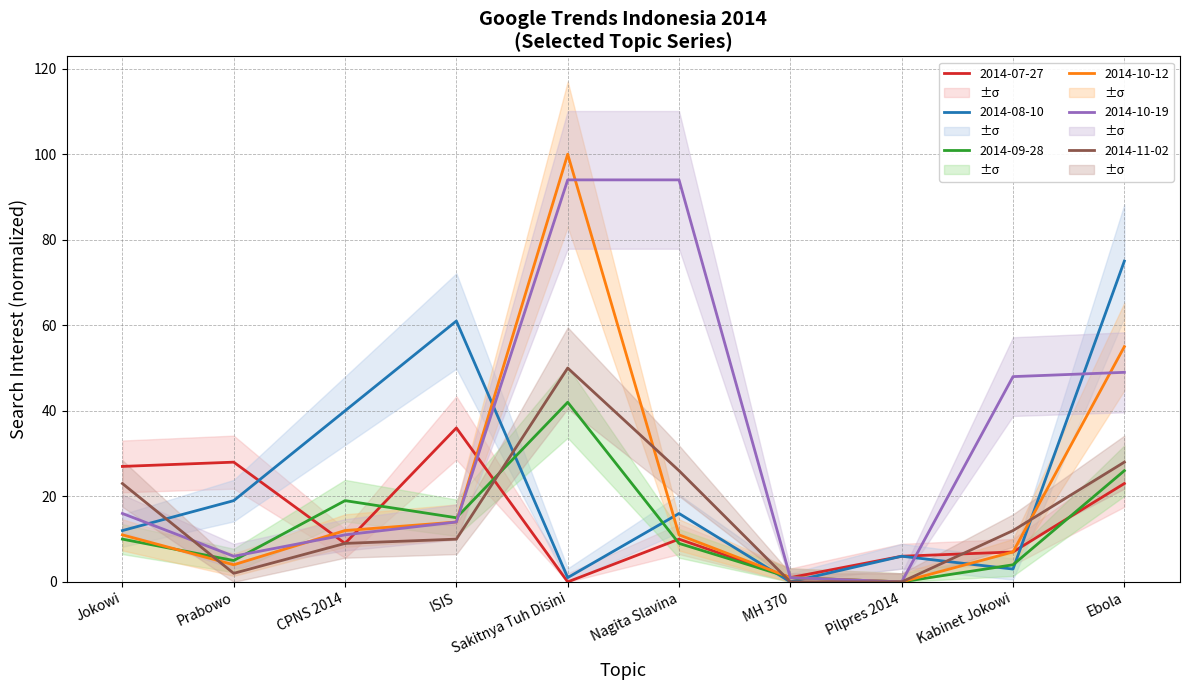

Between ISIS and Pilpres 2014, which is larger?

ISIS